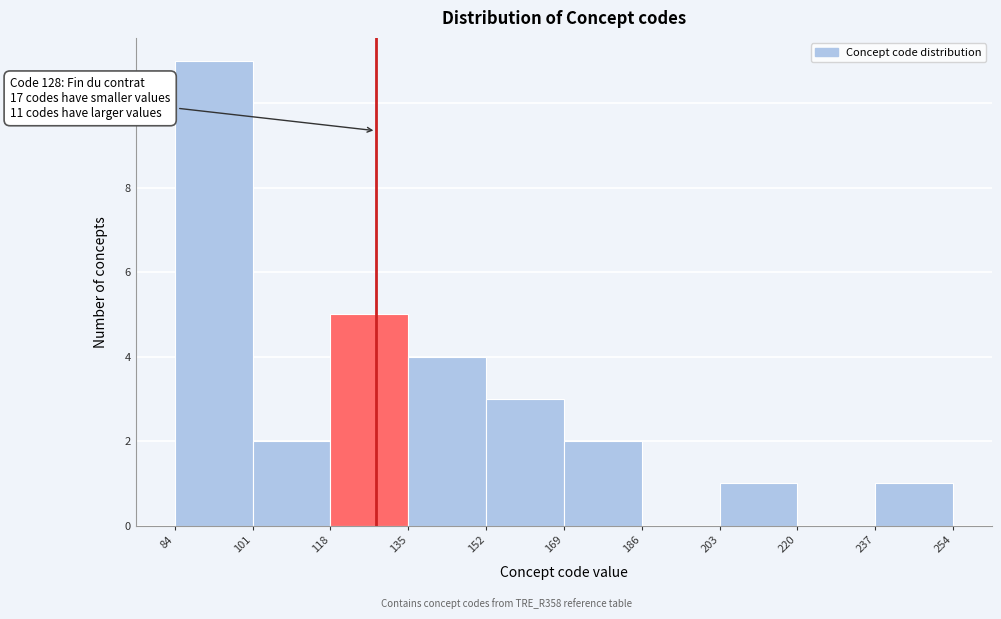

Which range on the x-axis has the tallest bar?

84 to 101